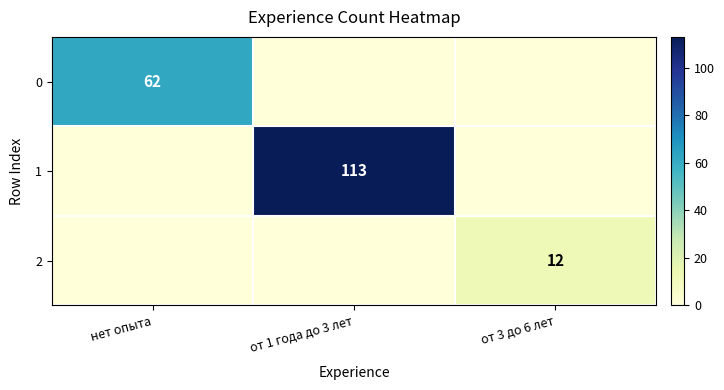

What is the sum of all 1 values?

113